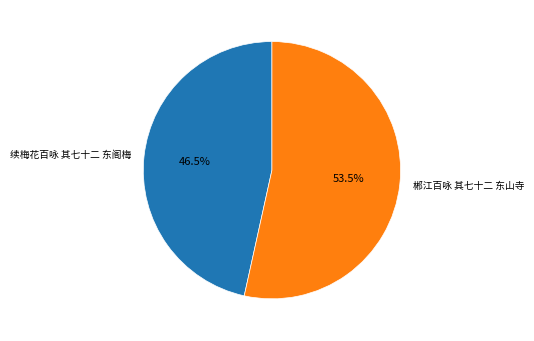

Which category has the smallest portion of the pie?

续梅花百咏 其七十二 东阁梅